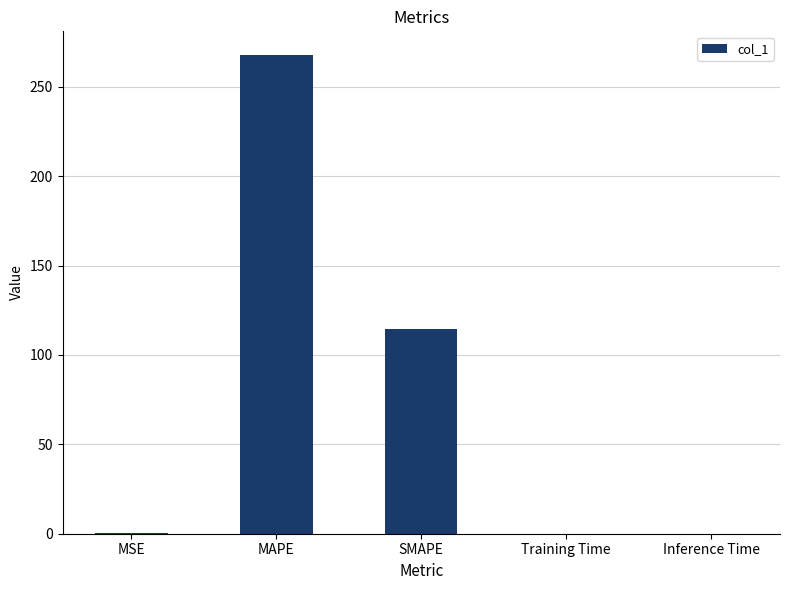

Count the number of categories in the chart.

5